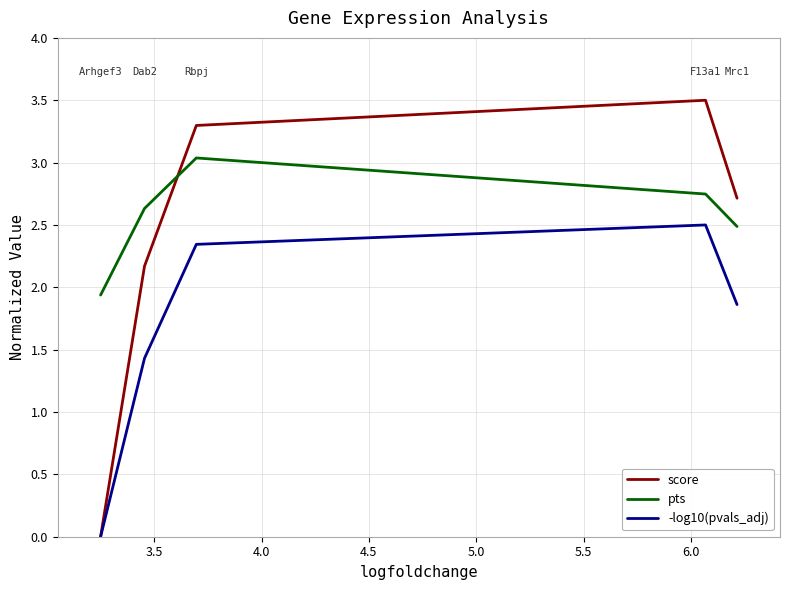

How many intersections are there between score and pts?

1